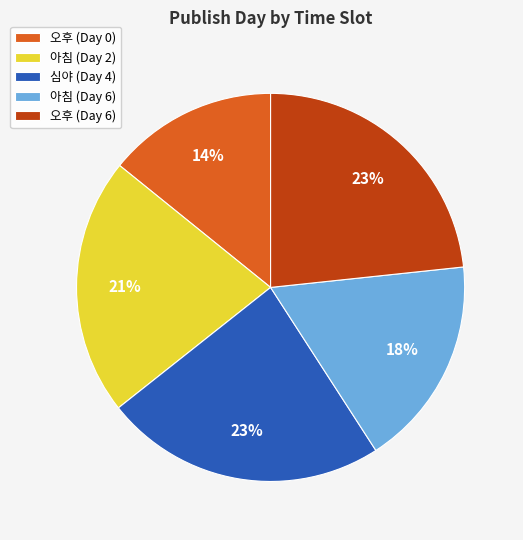

Combined, do 아침 (Day 2) and 아침 (Day 6) account for over 50%?

No